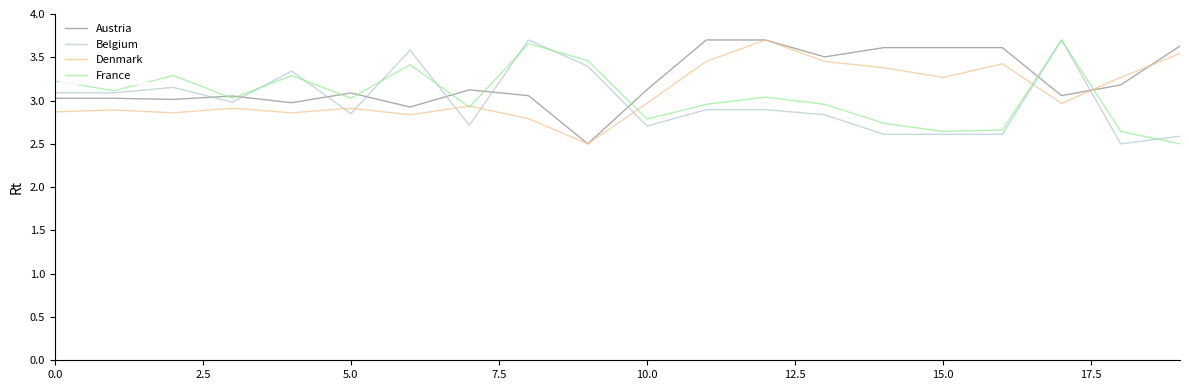

What is the minimum value shown in the chart?

2.5